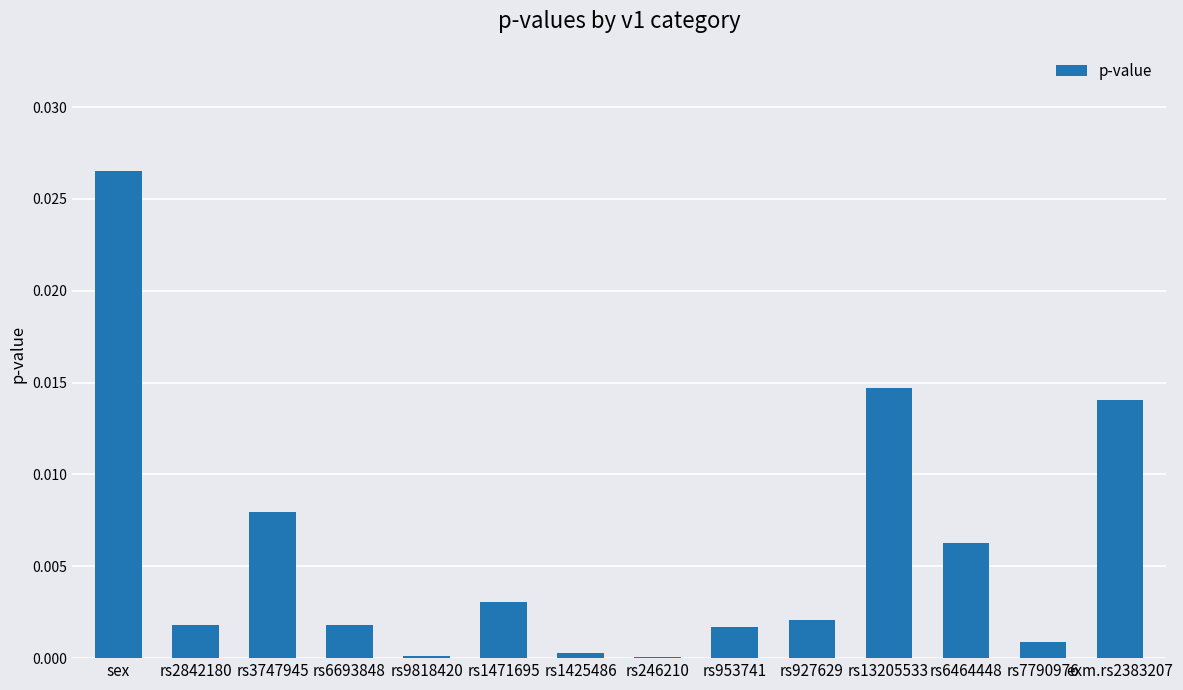

Which category has the highest value across all series?

sex